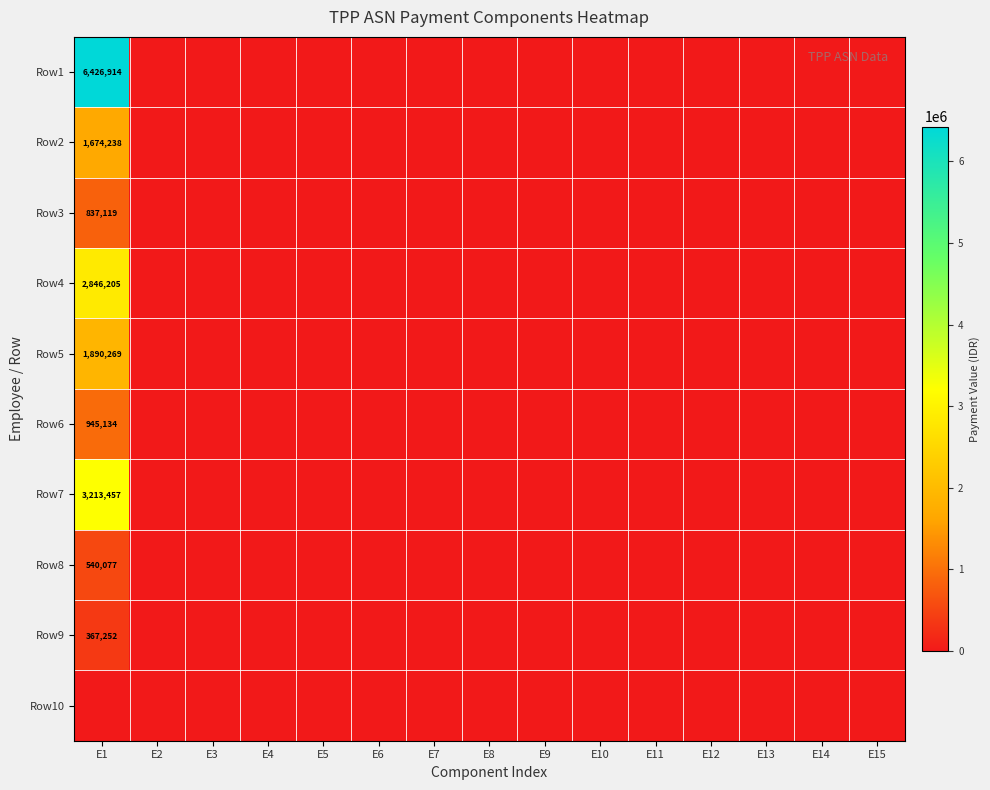

The Row6 series shows 945134 at E1. True or false?

True